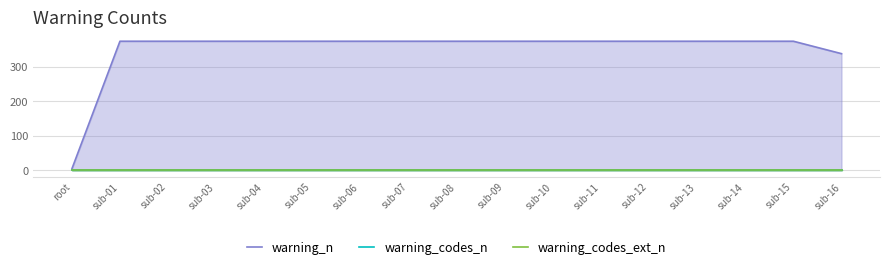

Is the value of warning_n at sub-07 greater than the value of warning_codes_ext_n at sub-01?

Yes